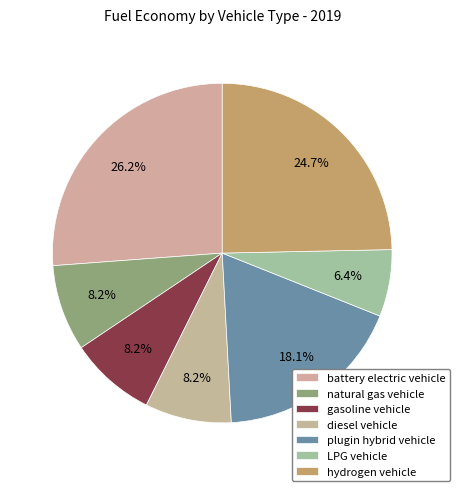

What portion of the pie excludes diesel vehicle?

91.8%